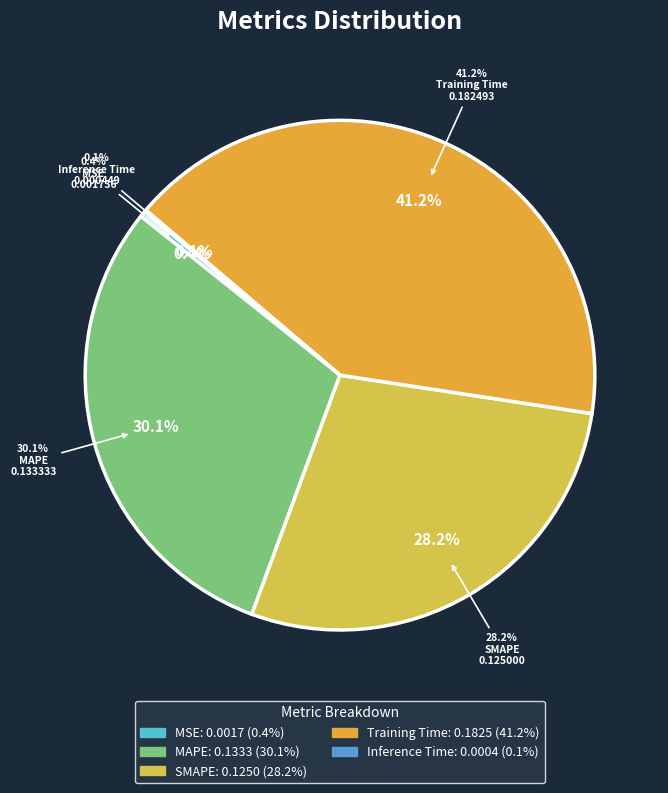

What is the largest slice in the pie chart?

Training Time